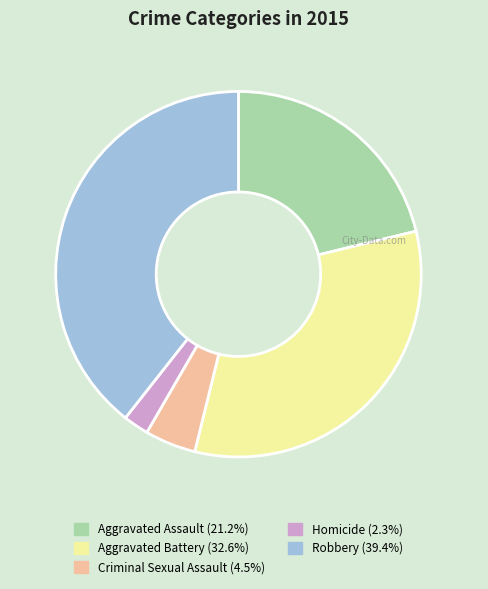

Does Robbery represent more than half of the total?

No